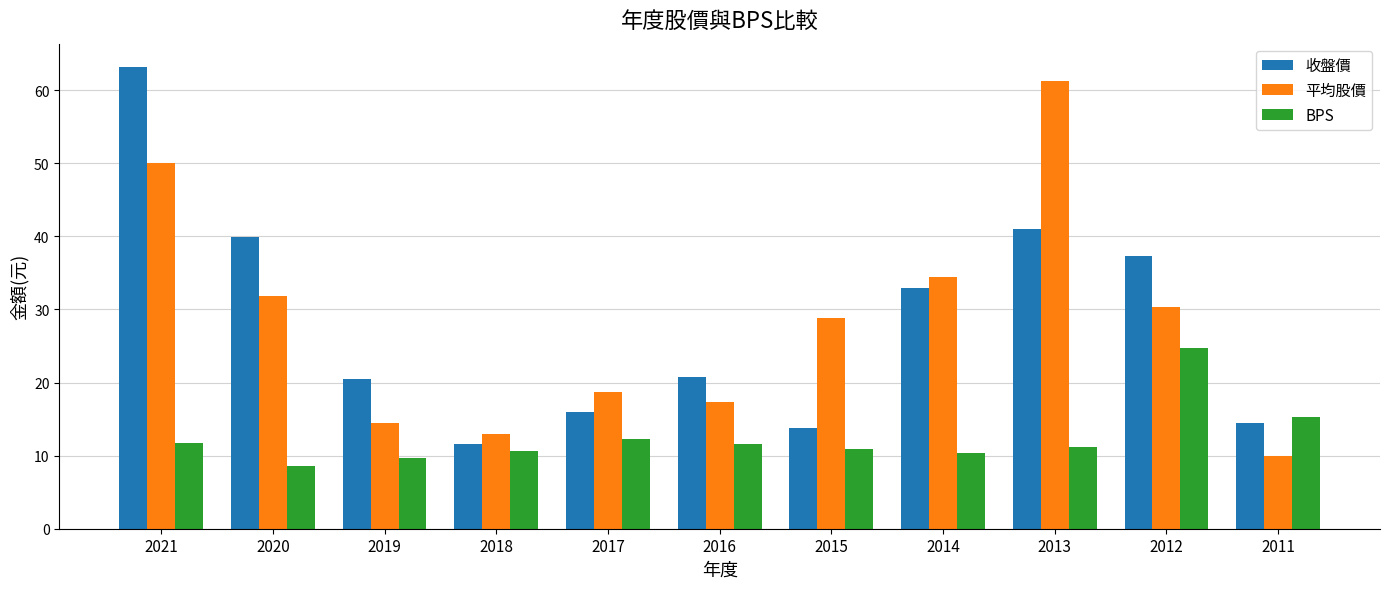

Is it true that BPS equals 19.2 at 2015?

False